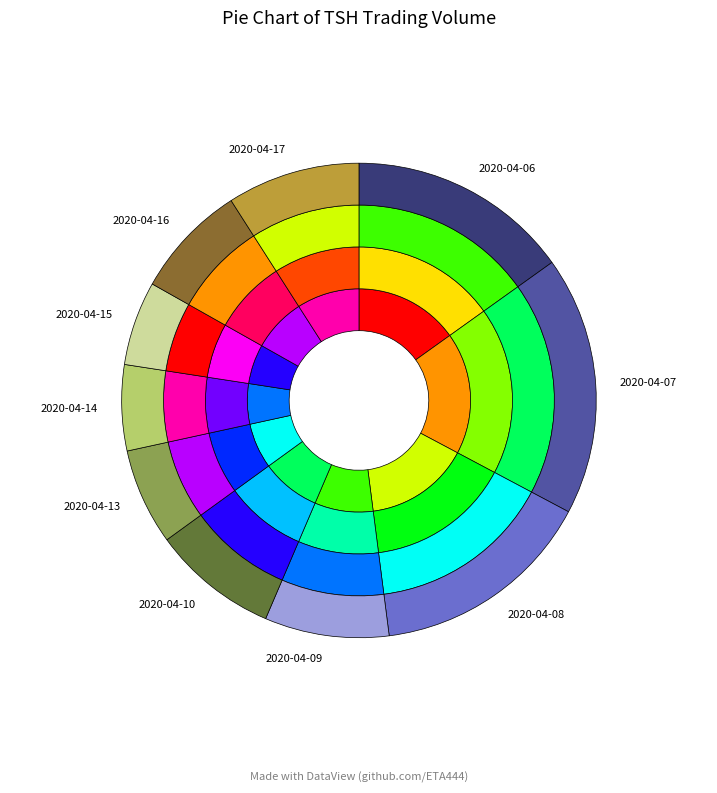

Do 2020-04-15 and 2020-04-08 together represent more than half of the pie?

No